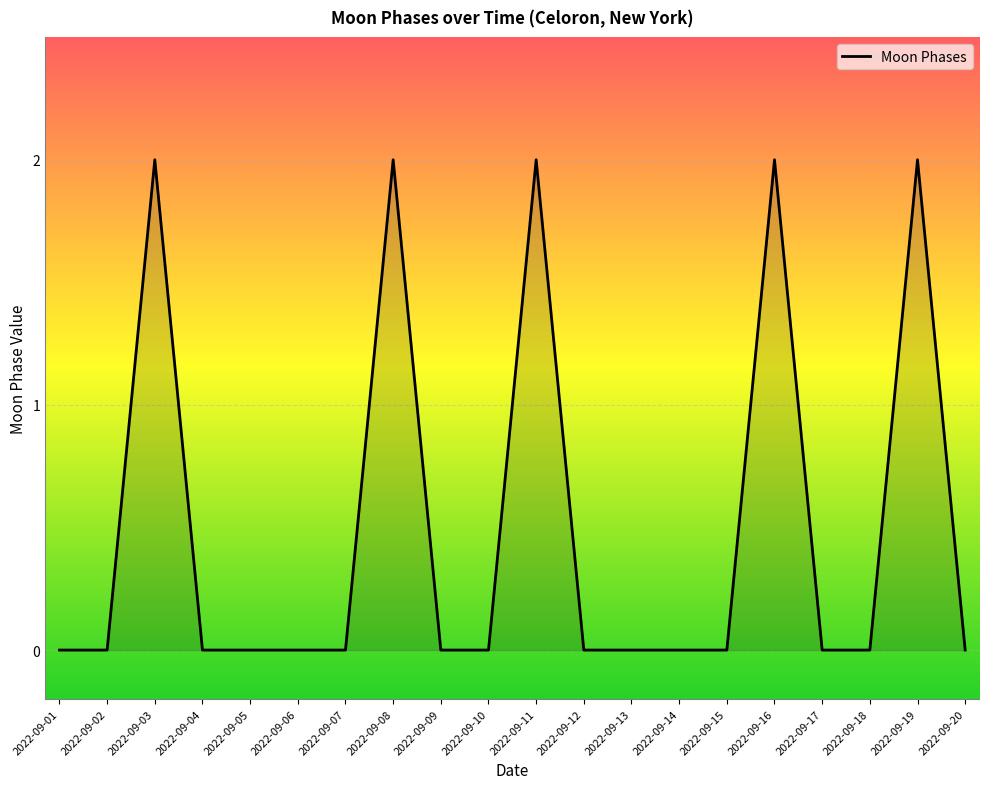

The chart shows a value of -1 at 2022-09-15. True or false?

False